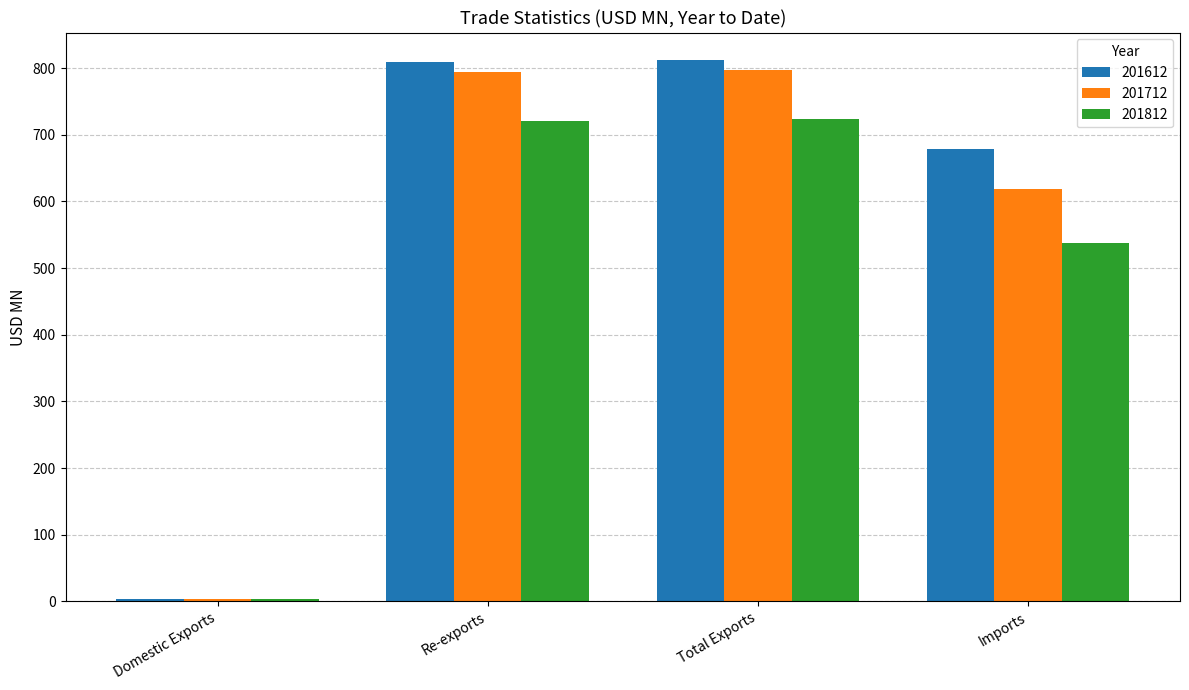

At how many categories does at least one series exceed 119?

3